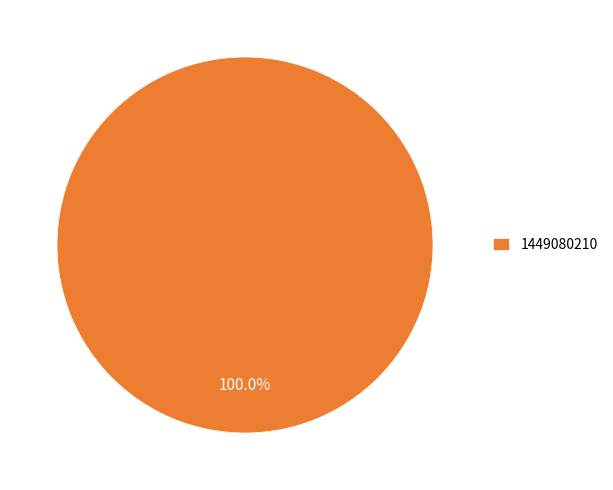

Count the number of slices in the pie.

1